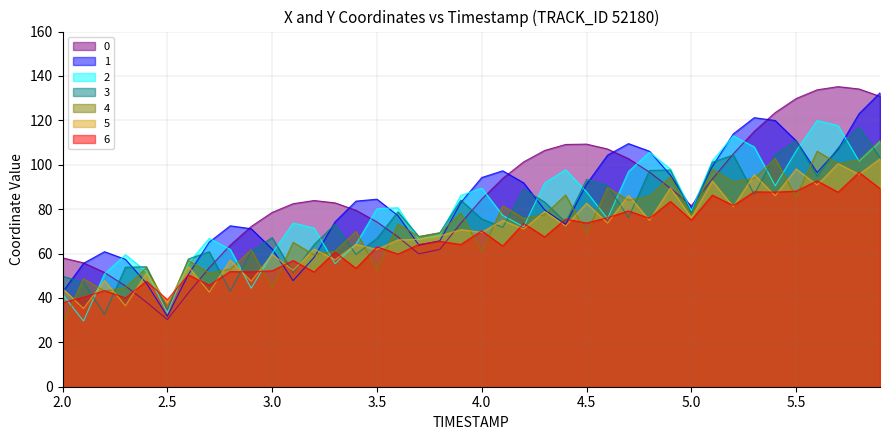

What is the lowest value of the 6 series?

37.9